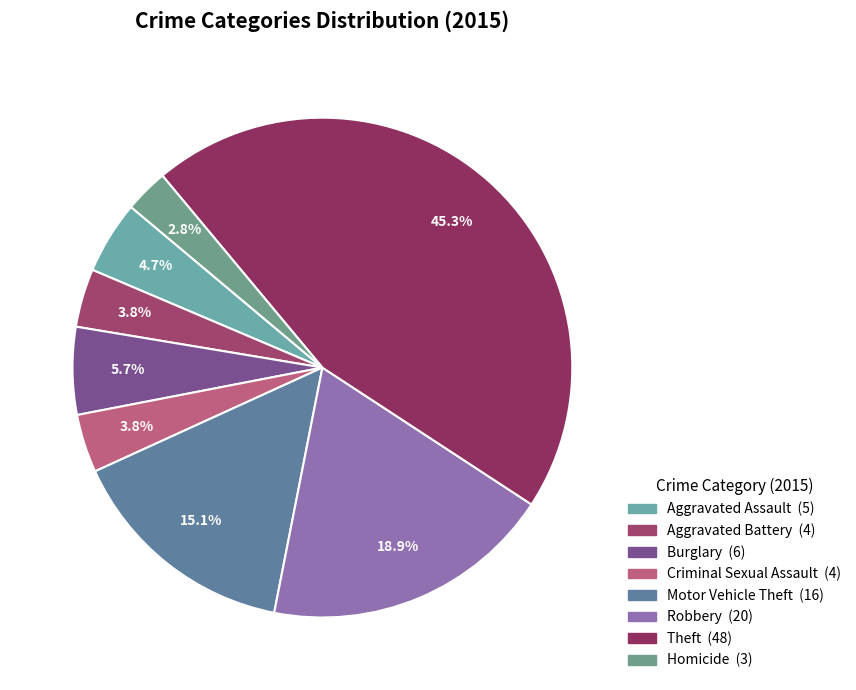

What is the largest slice in the pie chart?

Theft